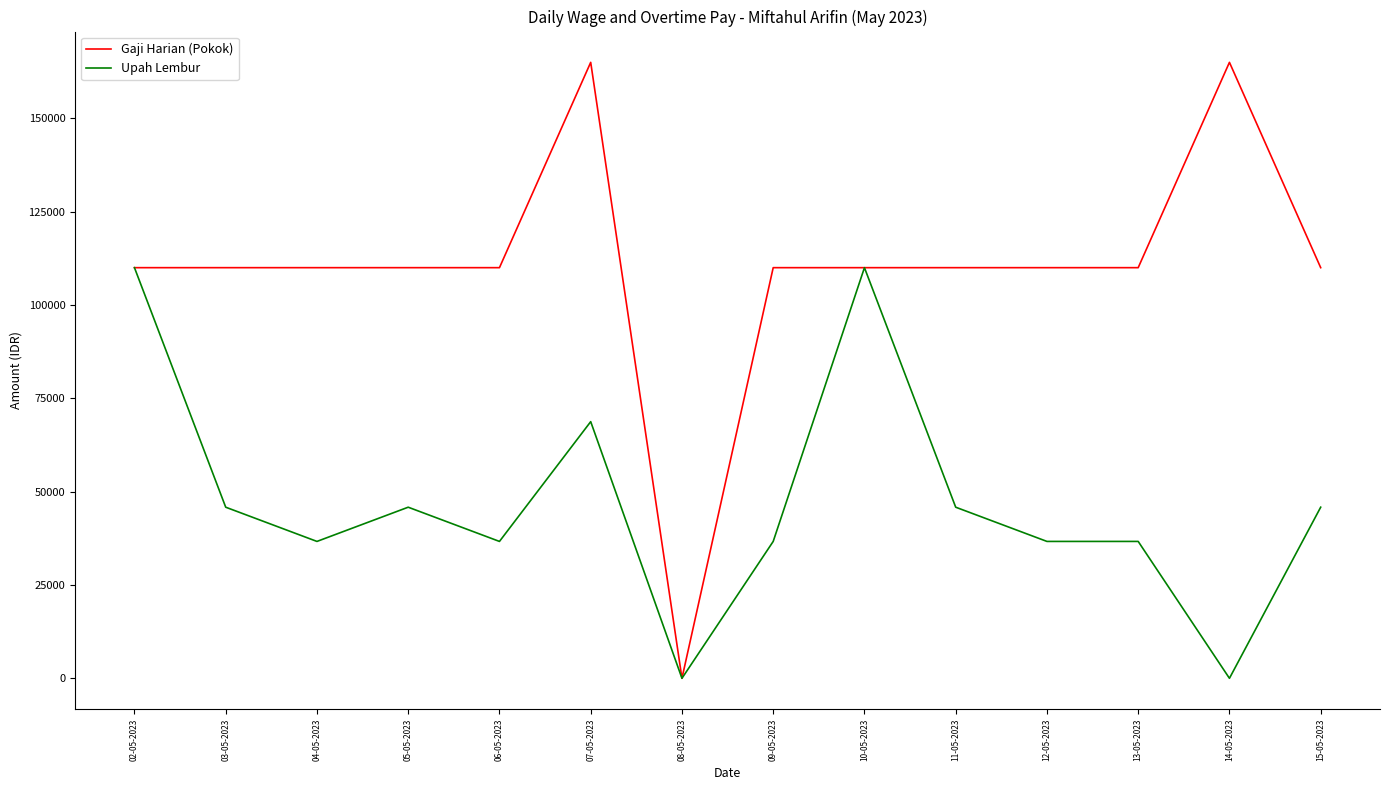

True or false: Upah Lembur has more than 1 interior local peaks.

True